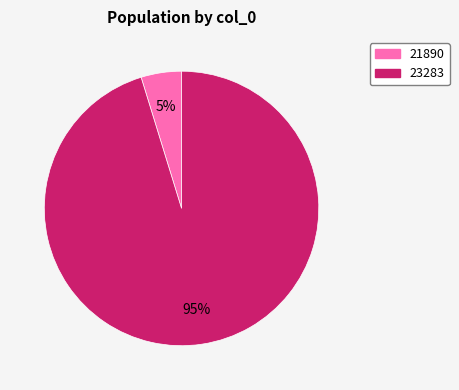

Is the sum of 21890 and 23283 greater than half?

Yes